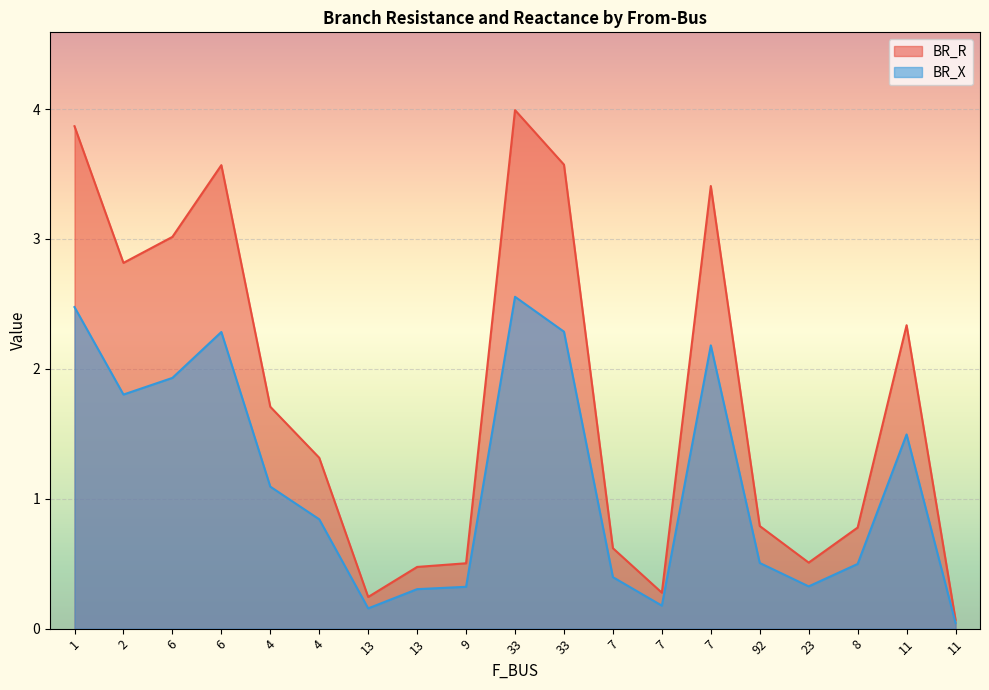

What value does the BR_R series have at 6?

3.6